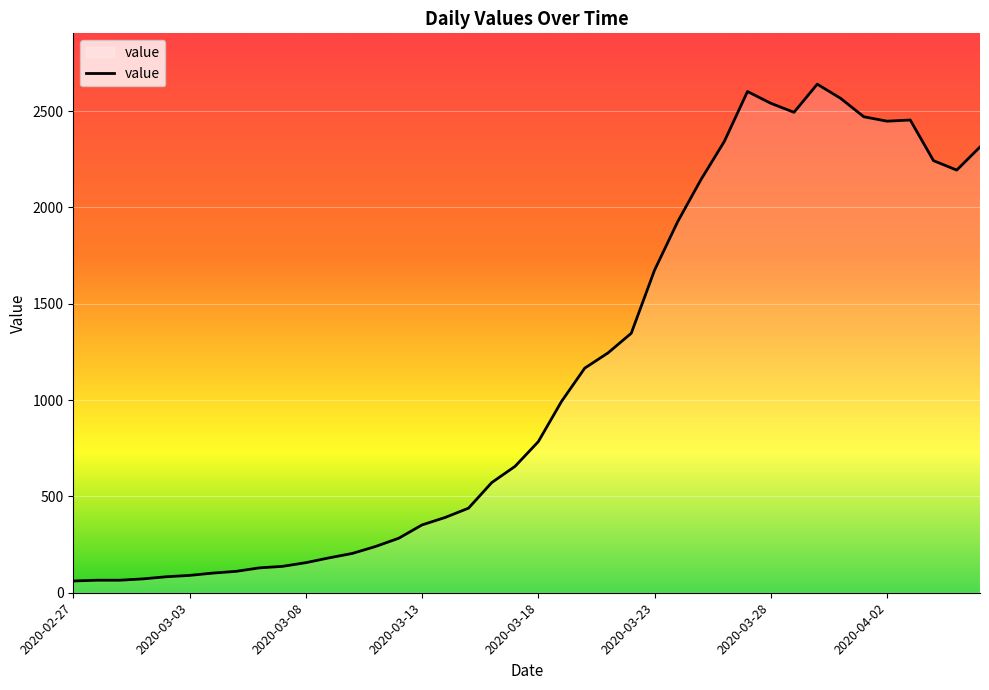

What is the difference between the maximum and minimum values?

2579